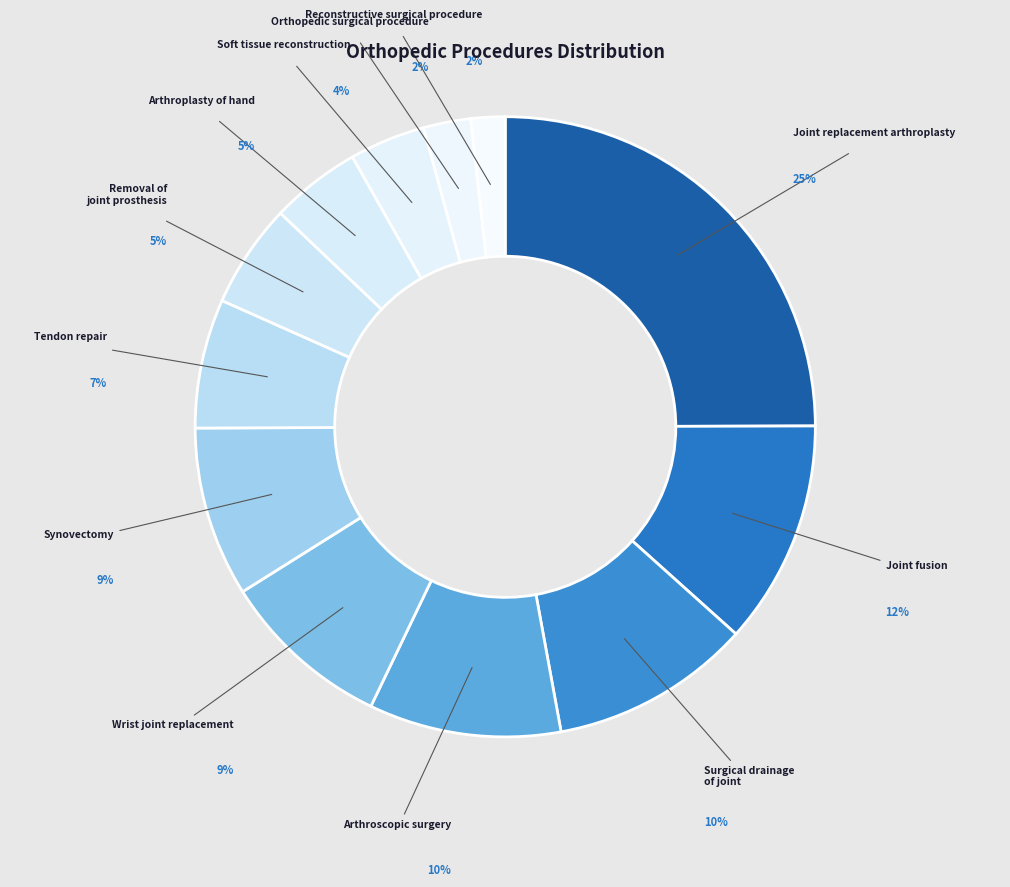

True or false: Reconstructive surgical procedure accounts for 2% of the total.

True